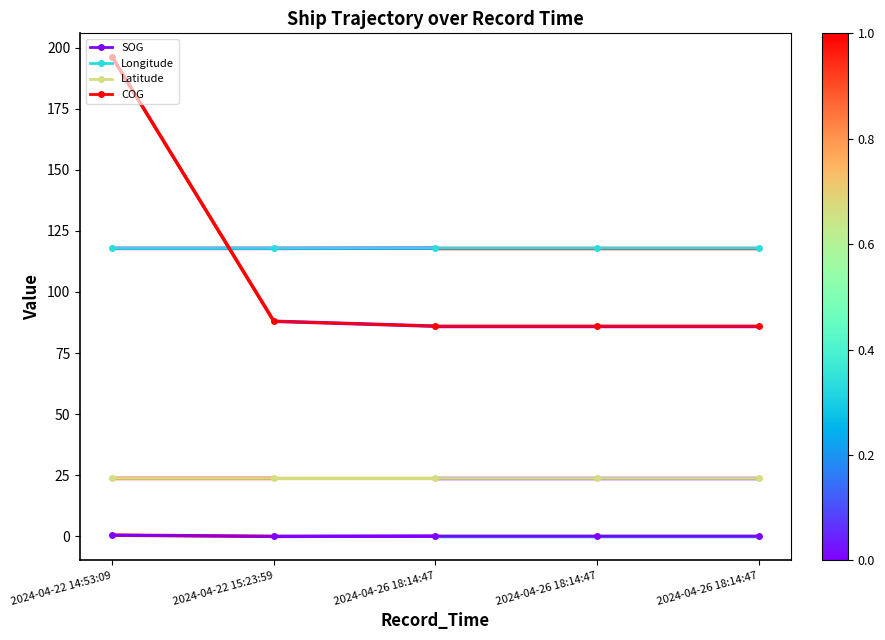

How many lines are shown in the chart?

4